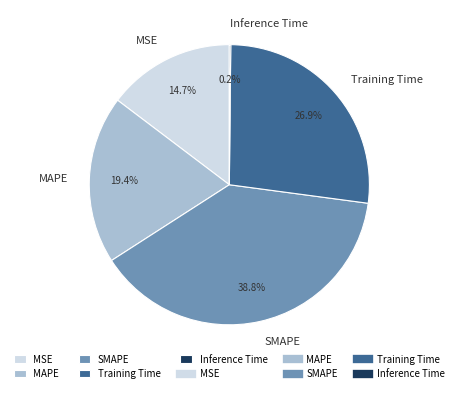

Does MSE represent more than half of the total?

No